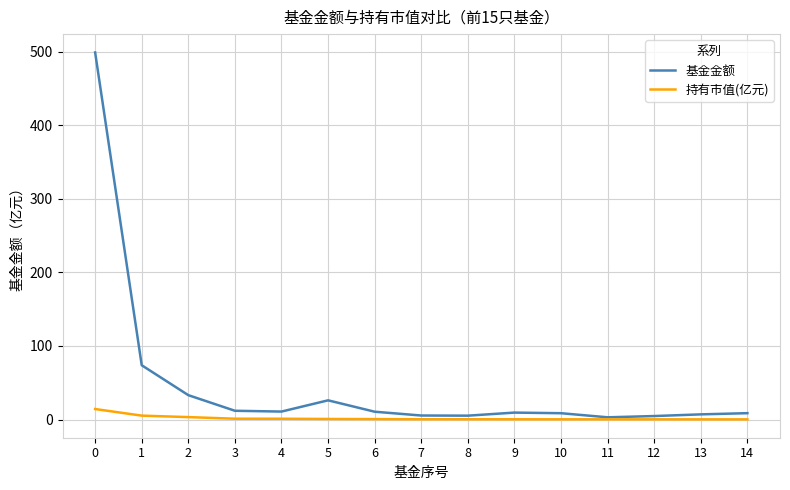

What is the total value across all series at 6?

11.2